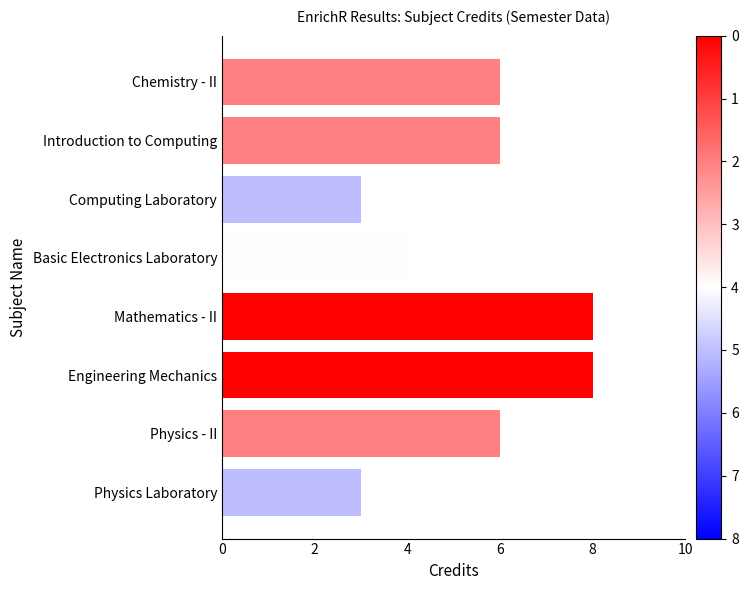

What is the smallest value displayed?

3